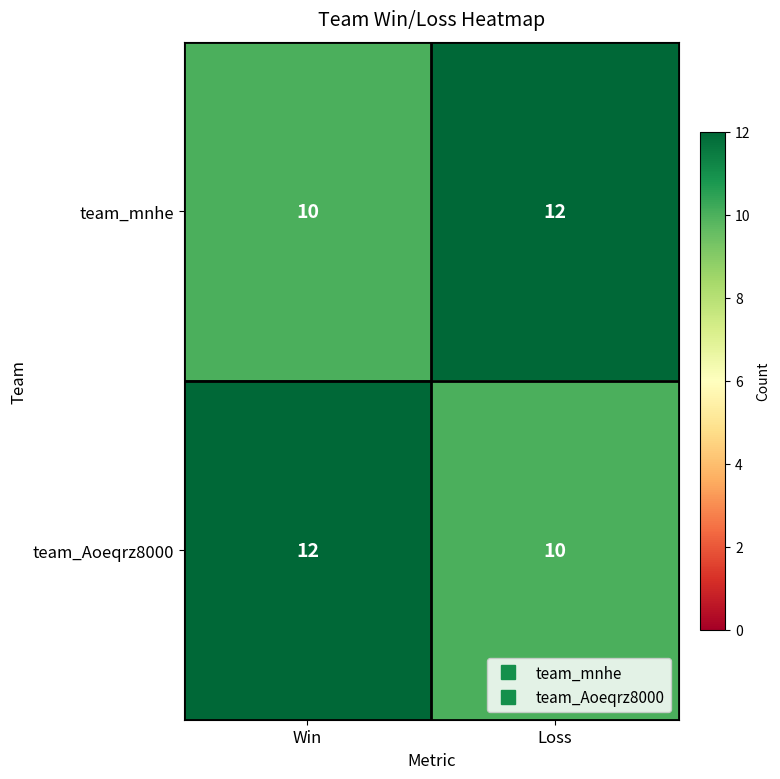

What is the total value across all series at Win?

22